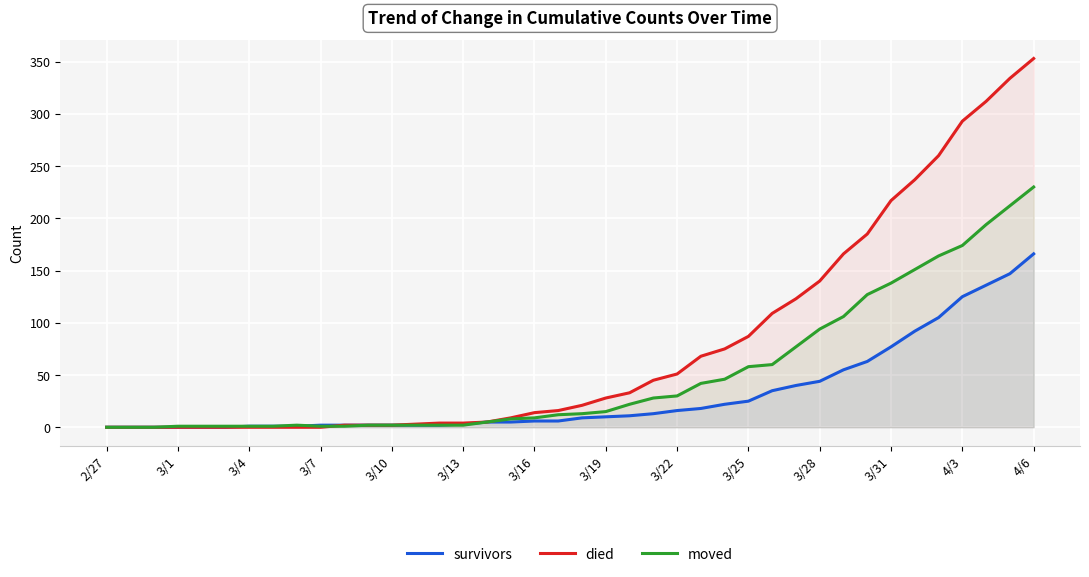

Which series has the widest spread of values?

died